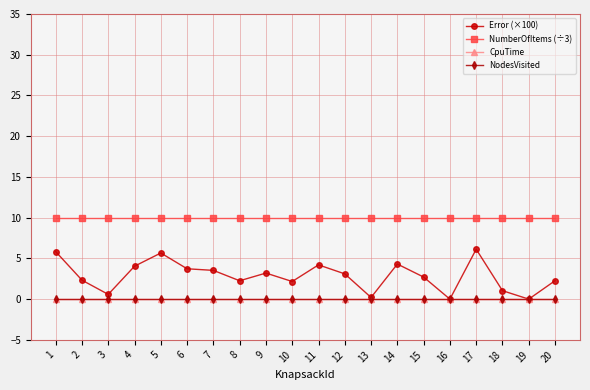

Reading left to right, extract all data points from this chart.

Error (×100): 5.8	2.3	0.6	4.0	5.7	3.7	3.5	2.3	3.2	2.2	4.2	3.1	0.2	4.3	2.7	0.0	6.1	1.0	0.0	2.3
NumberOfItems (÷3): 10.0	10.0	10.0	10.0	10.0	10.0	10.0	10.0	10.0	10.0	10.0	10.0	10.0	10.0	10.0	10.0	10.0	10.0	10.0	10.0
CpuTime: 0.0	0.0	0.0	0.0	0.0	0.0	0.0	0.0	0.0	0.0	0.0	0.0	0.0	0.0	0.0	0.0	0.0	0.0	0.0	0.0
NodesVisited: 0.0	0.0	0.0	0.0	0.0	0.0	0.0	0.0	0.0	0.0	0.0	0.0	0.0	0.0	0.0	0.0	0.0	0.0	0.0	0.0